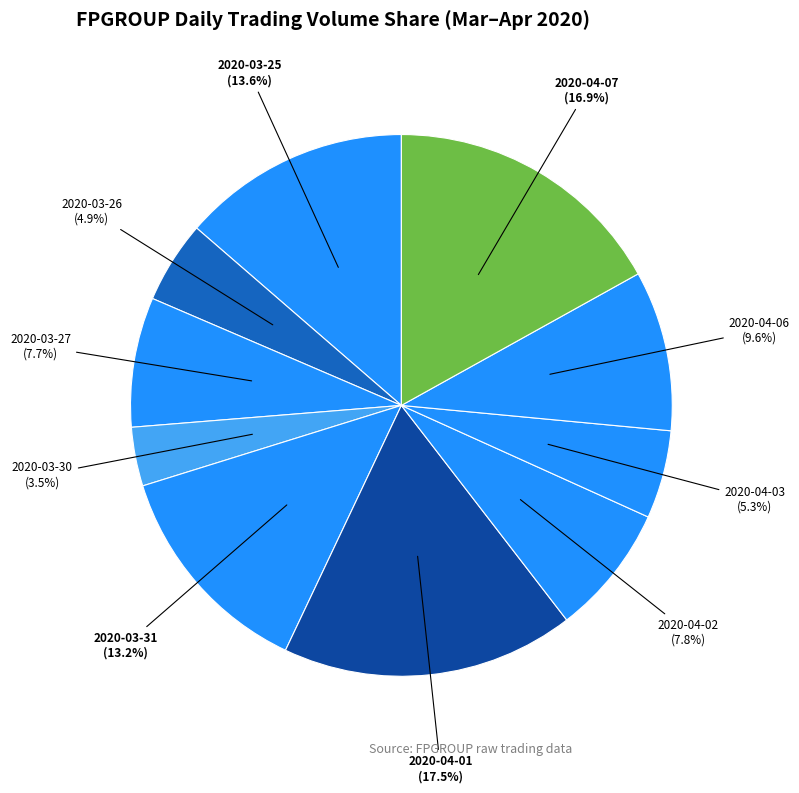

Does 2020-03-25 represent more than half of the total?

No